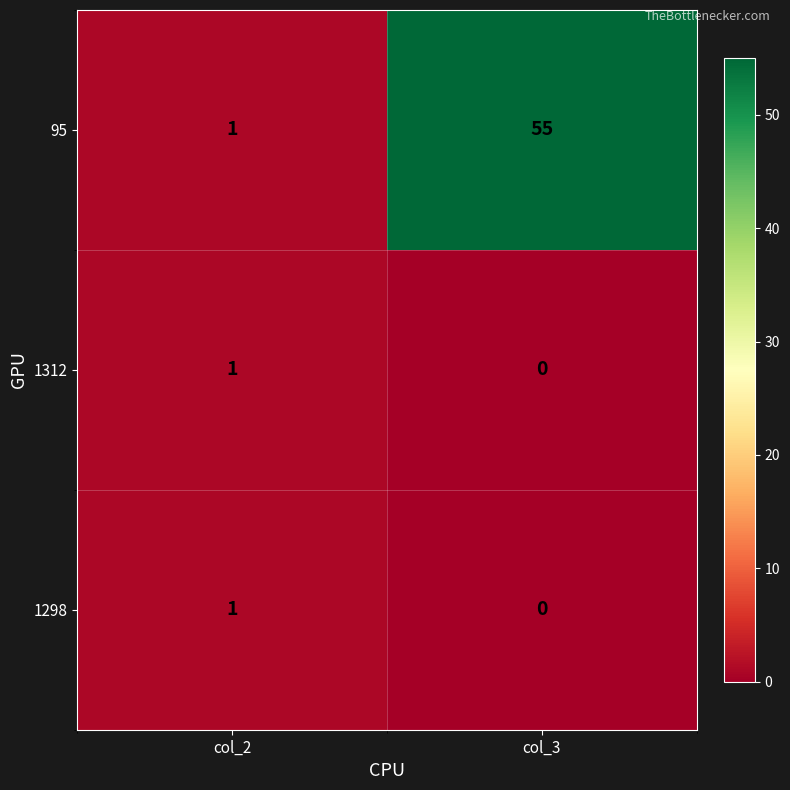

At which category does the chart reach its peak across all series?

col_3